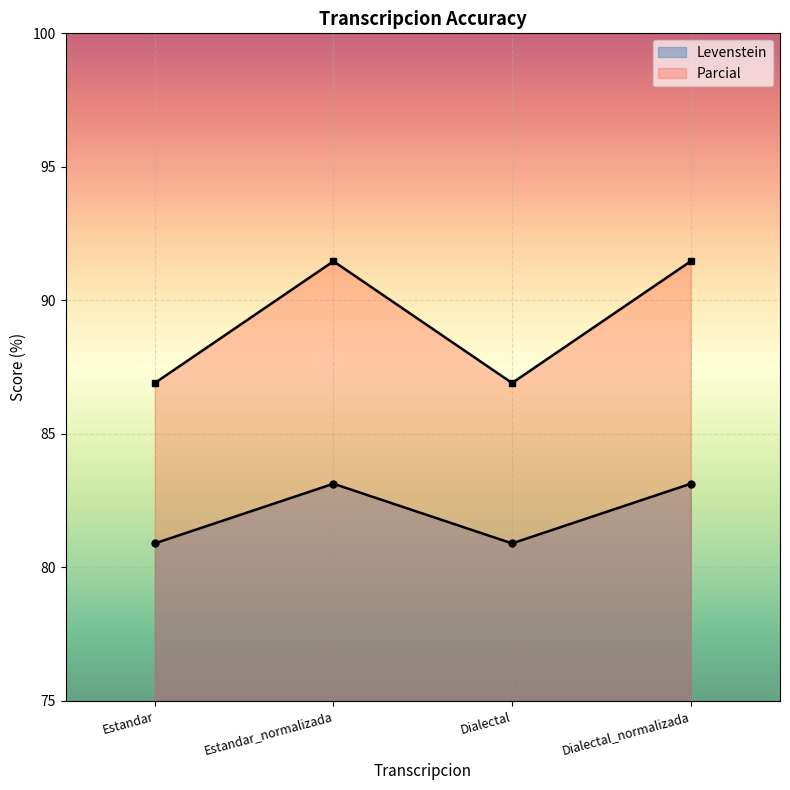

Is the value of Levenstein at Estandar greater than the value of Parcial at Estandar_normalizada?

No